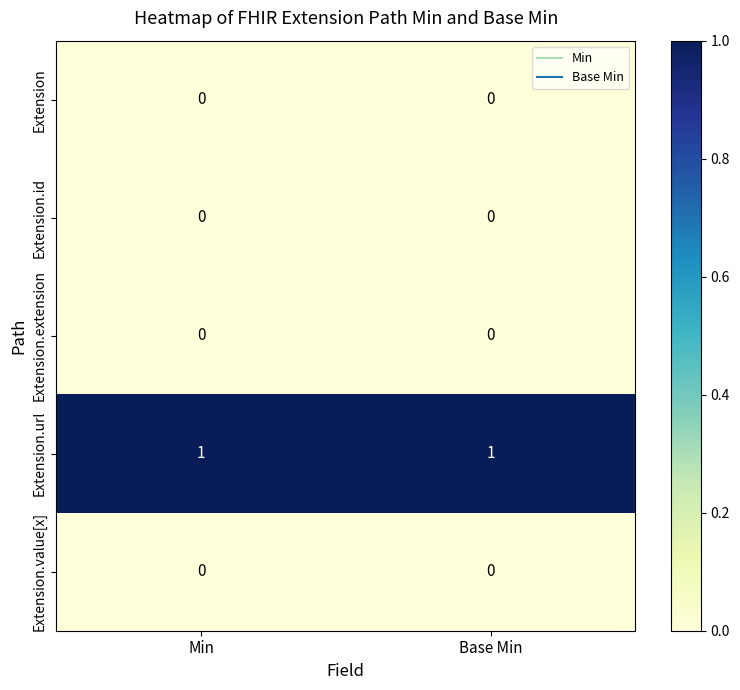

Is the value of Extension.url at Base Min greater than the value of Extension.extension at Min?

Yes